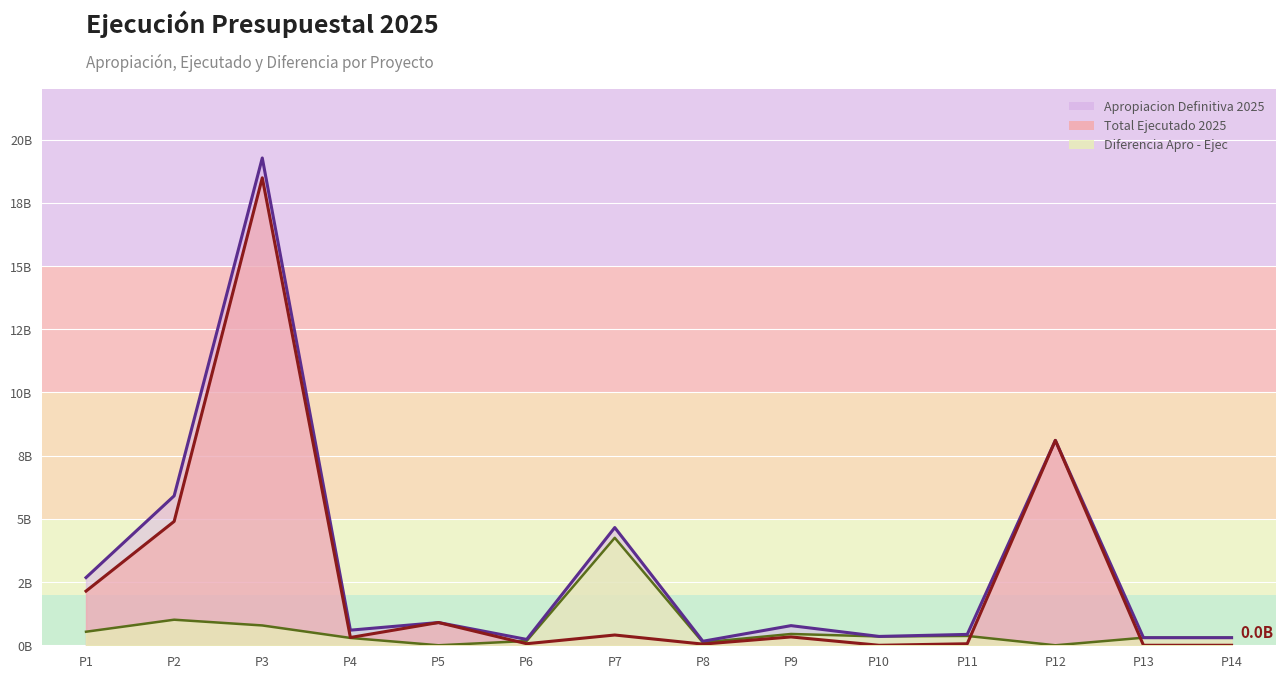

Does the chart display data point markers on the line(s)?

No